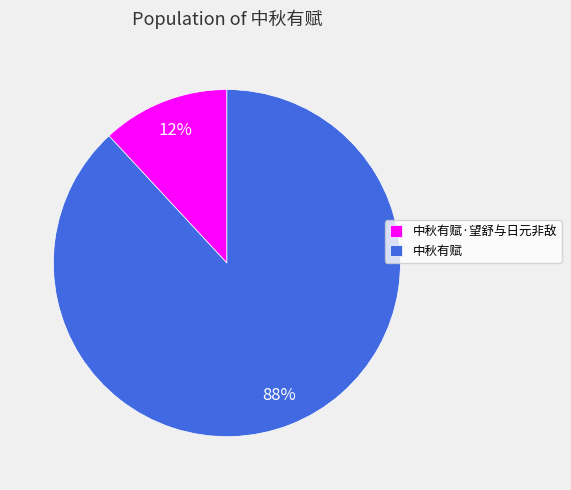

How many slices are in this pie chart?

2